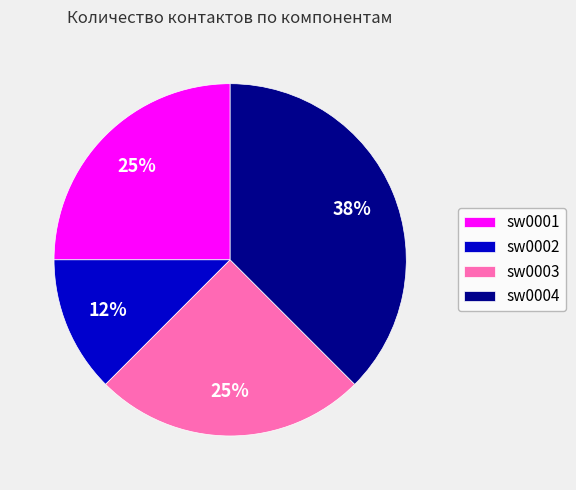

What is the smallest slice in the pie chart?

sw0002